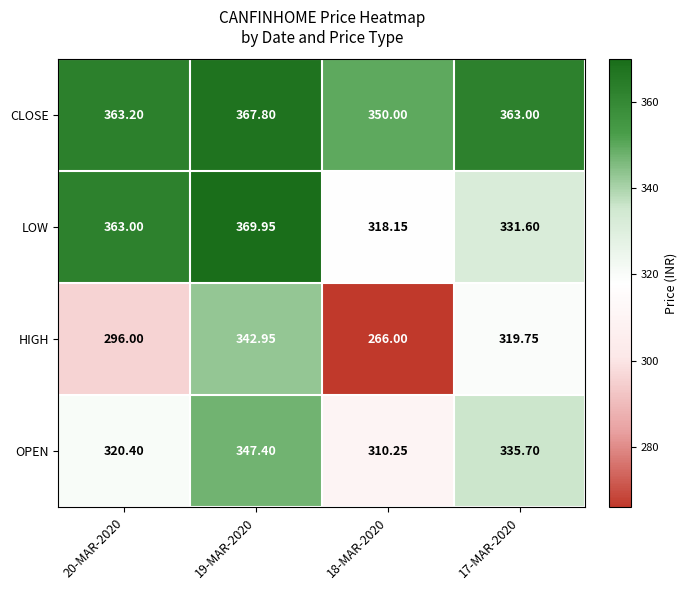

Is the value of CLOSE at 20-MAR-2020 greater than the value of OPEN at 17-MAR-2020?

Yes